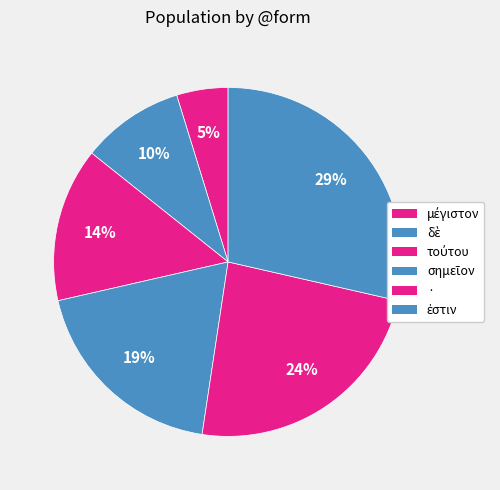

To the nearest percent, what is the difference between the · and δὲ slice percentages?

14%